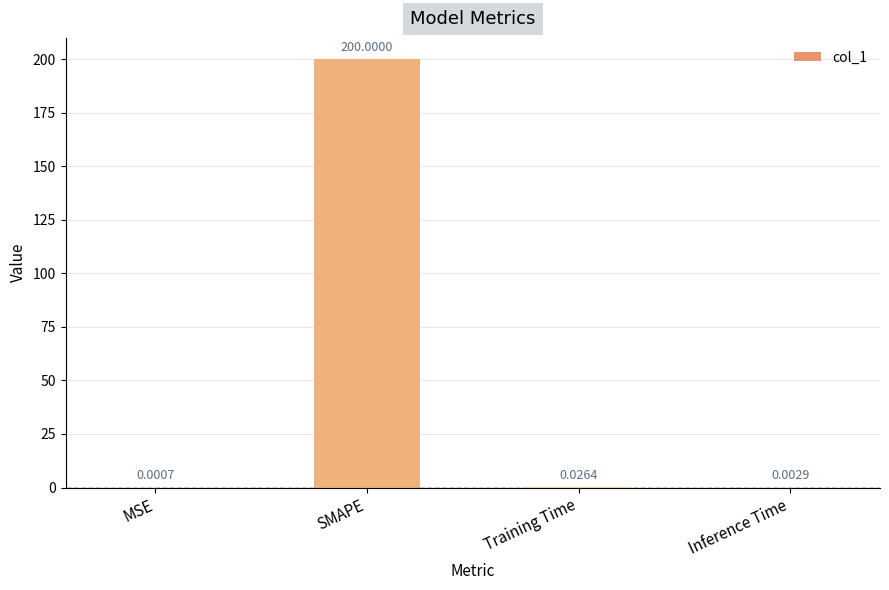

Which category has the highest value across all series?

SMAPE